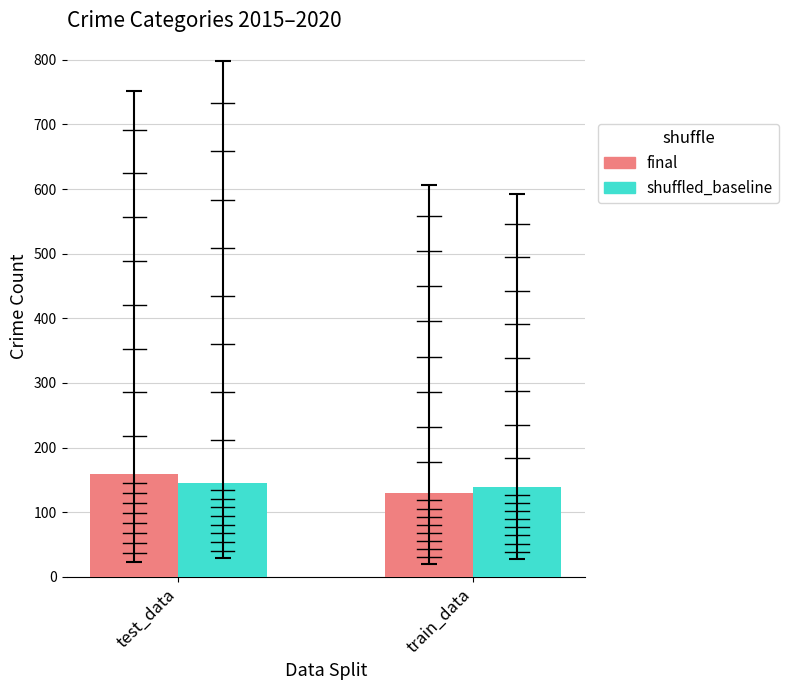

Reading left to right, extract all data points from this chart.

final: 158.5	129.3
shuffled_baseline: 145.8	138.4